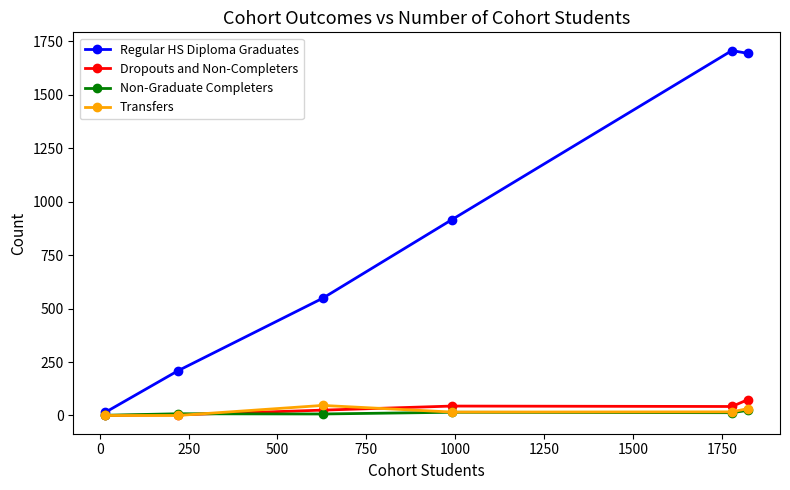

At how many categories does at least one series exceed 993?

2